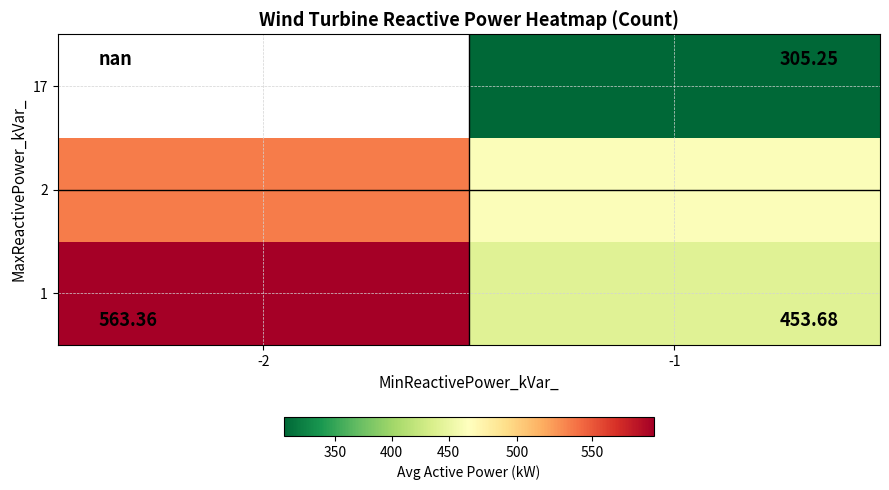

At -2, list the series in order from largest to smallest.

1, 2, 17